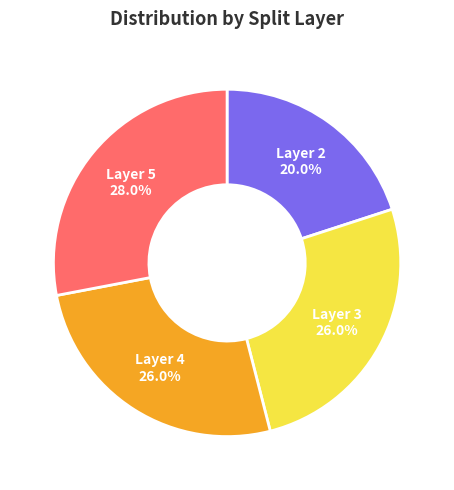

Does any single category account for the majority?

No